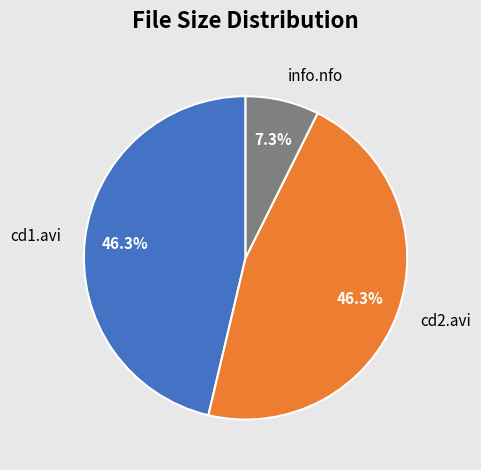

Count the number of slices in the pie.

3